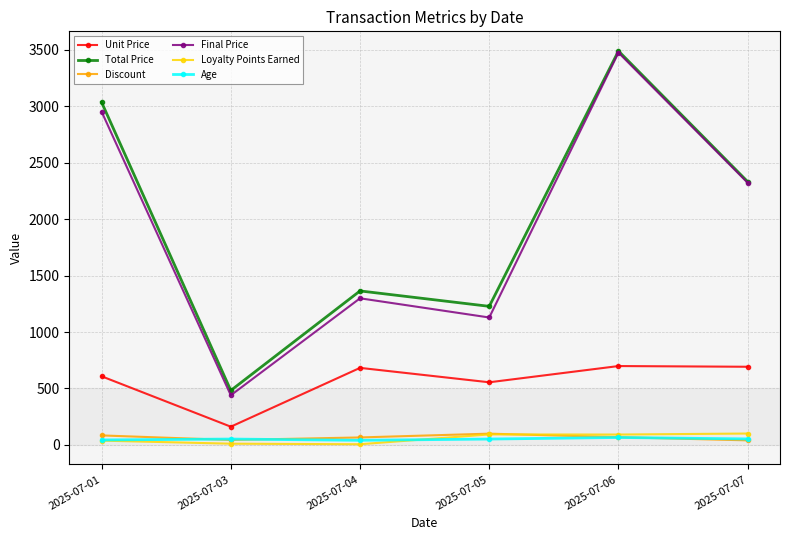

True or false: Total Price and Age cross at least once.

False